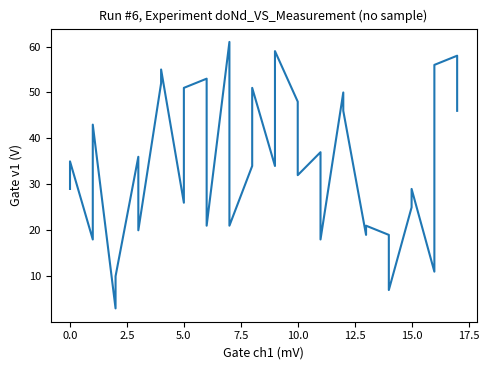

What is the minimum value shown in the chart?

3